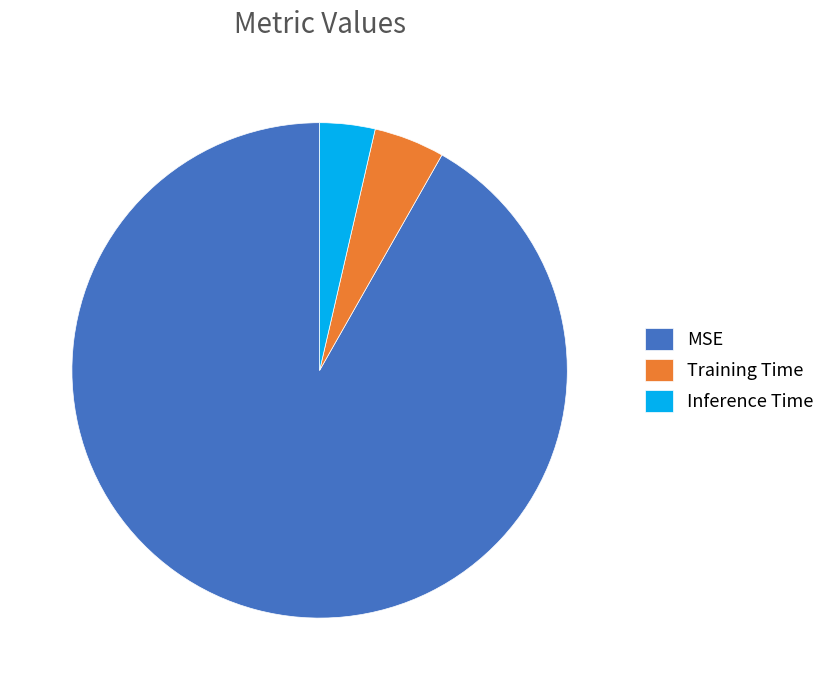

The Inference Time slice represents 4% of the pie. True or false?

True